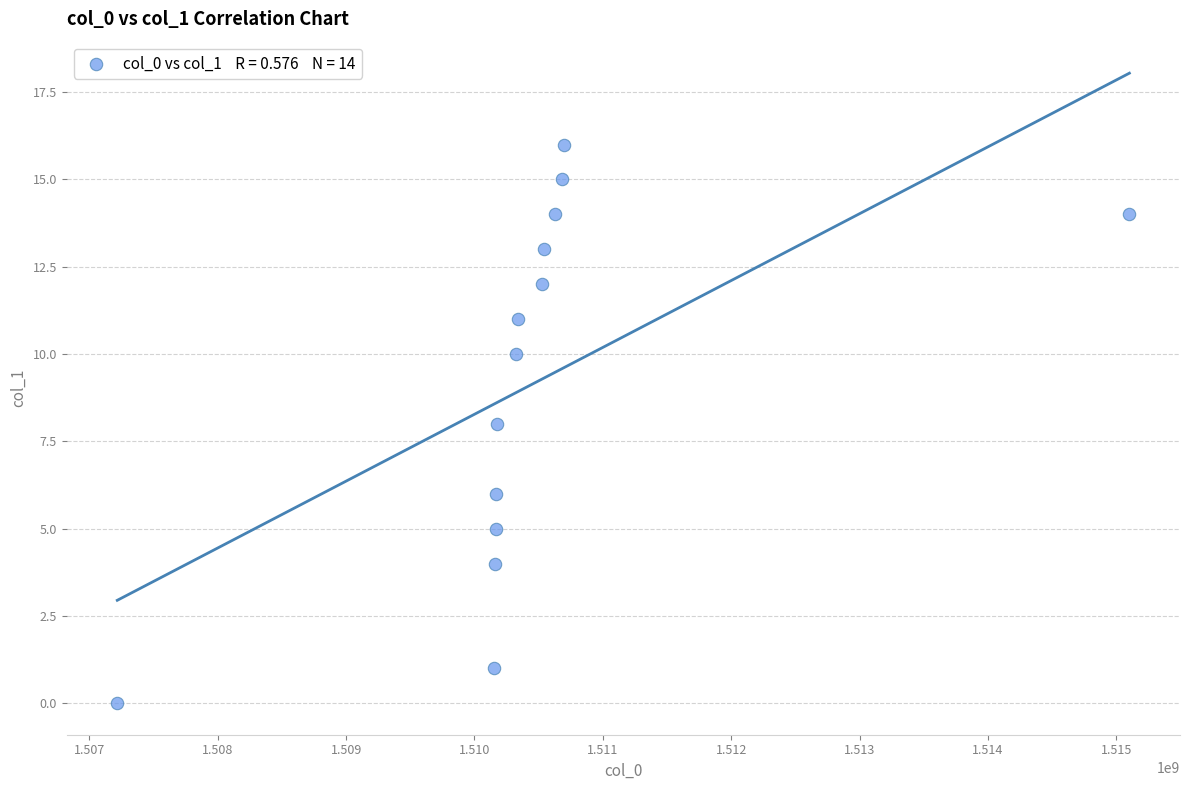

What is the range of Y values (max minus min)?

16